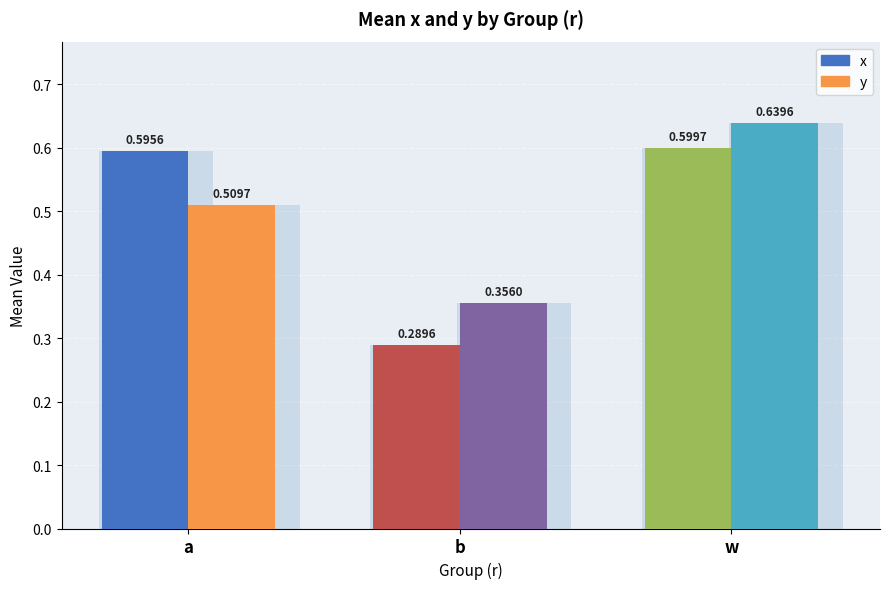

What is the lowest value of the y series?

0.4